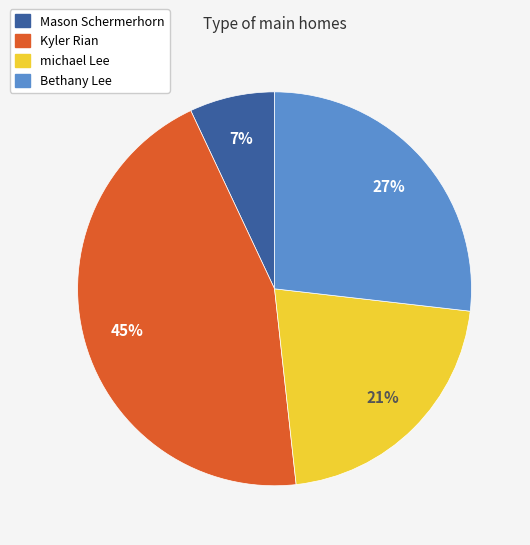

Is Mason Schermerhorn the majority of the pie?

No